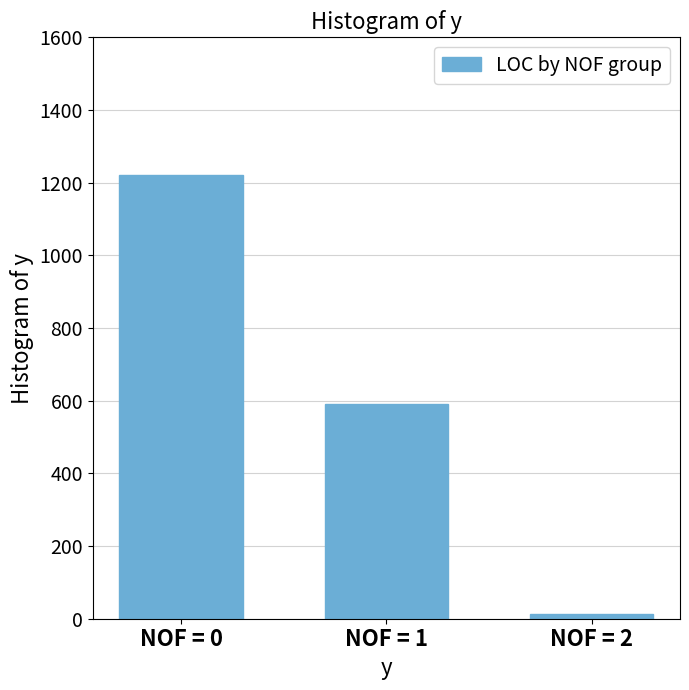

Rank the categories by value from highest to lowest.

NOF = 0, NOF = 1, NOF = 2